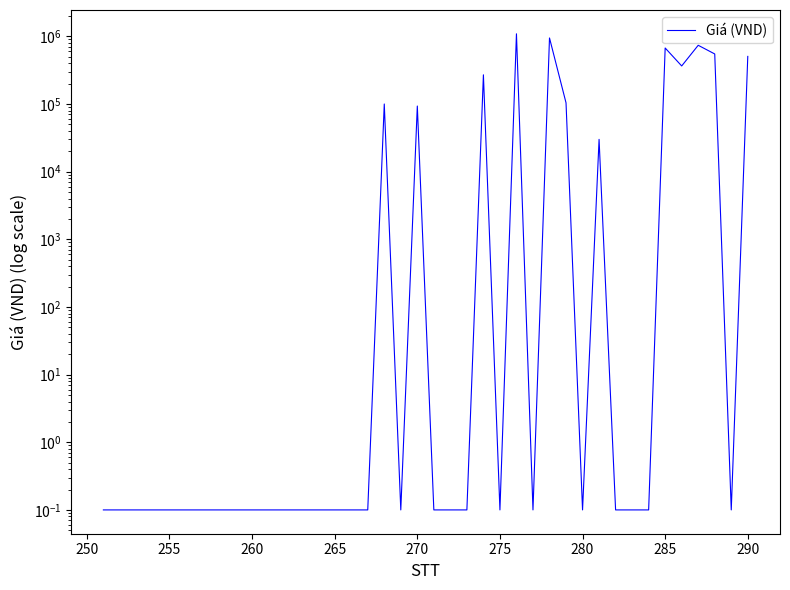

Reading left to right, transcribe all the data shown in this chart.

0.1	0.1	0.1	0.1	0.1	0.1	0.1	0.1	0.1	0.1	0.1	0.1	0.1	0.1	0.1	0.1	0.1	100000.0	0.1	93280.0	0.1	0.1	0.1	270000.0	0.1	1090000.0	0.1	946000.0	104000.0	0.1	30000.0	0.1	0.1	0.1	672500.0	365000.0	737500.0	549000.0	0.1	505000.0